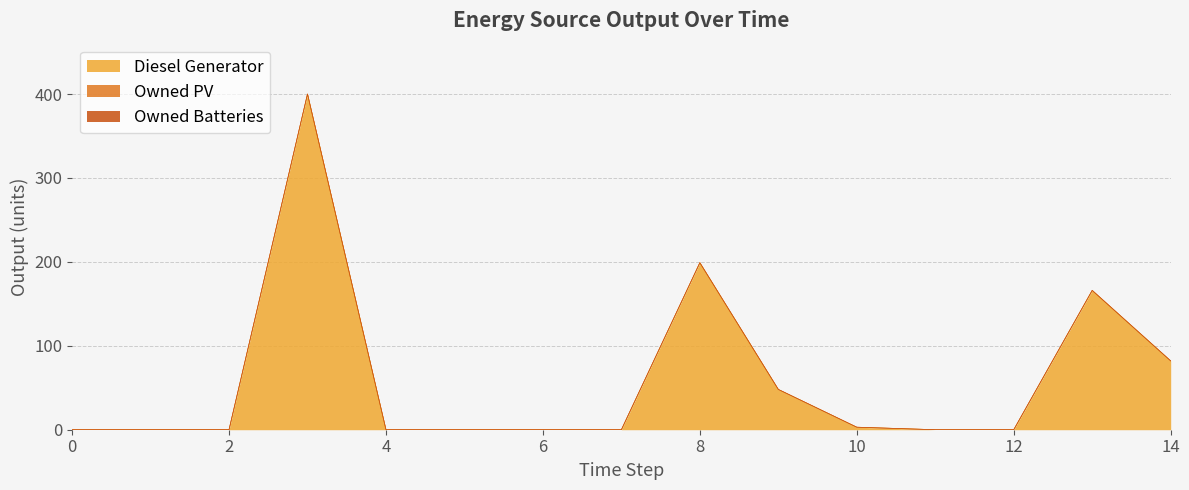

Which series has the largest total across all categories?

Diesel Generator